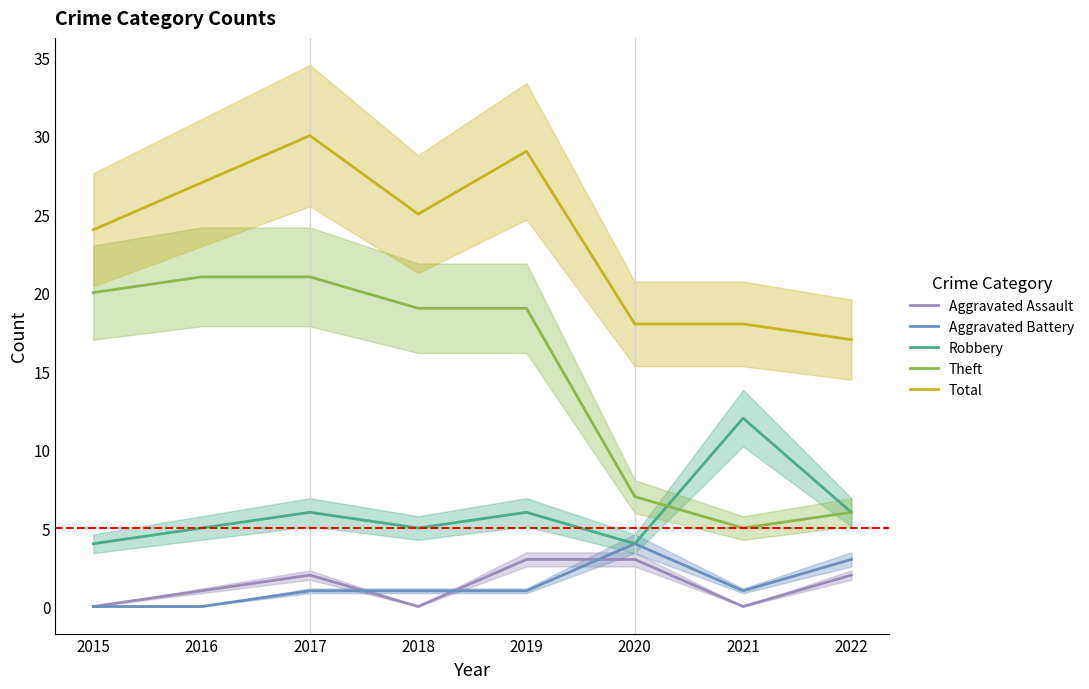

In Aggravated Assault, how many points are lower than both neighbors (excluding endpoints)?

2